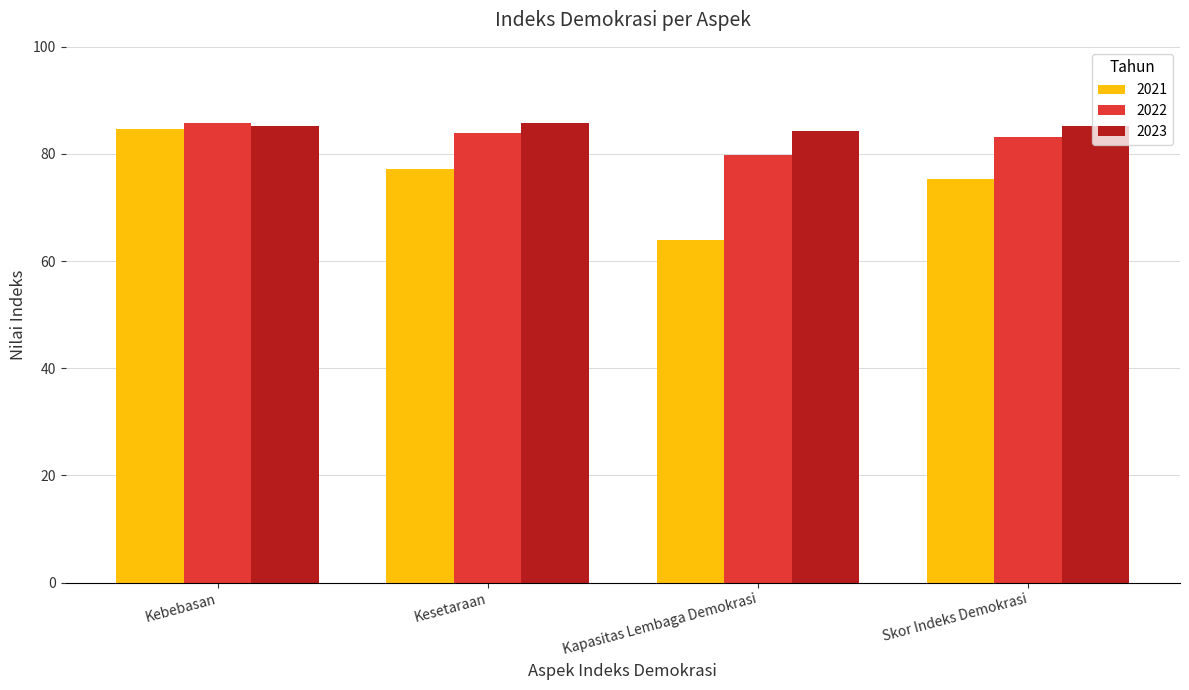

What is the smallest value displayed?

63.9